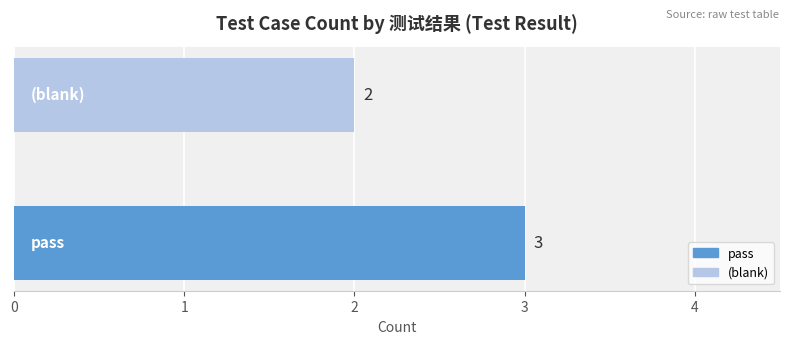

What is the minimum value shown in the chart?

2